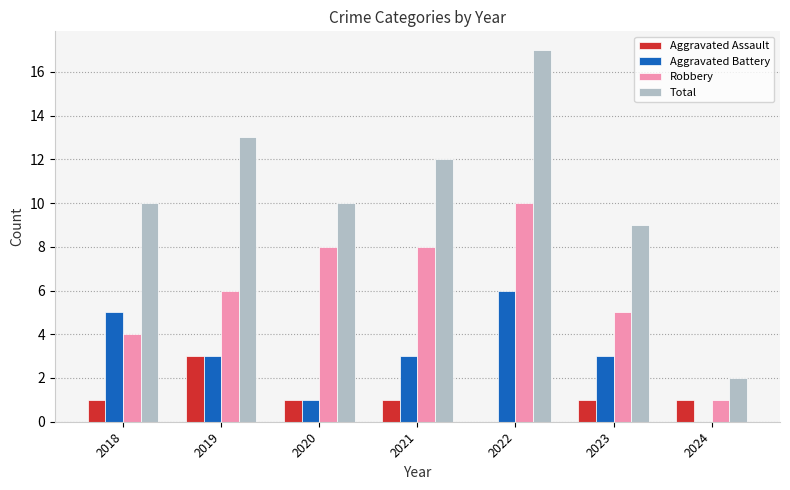

What is the highest value of the Aggravated Battery series?

6